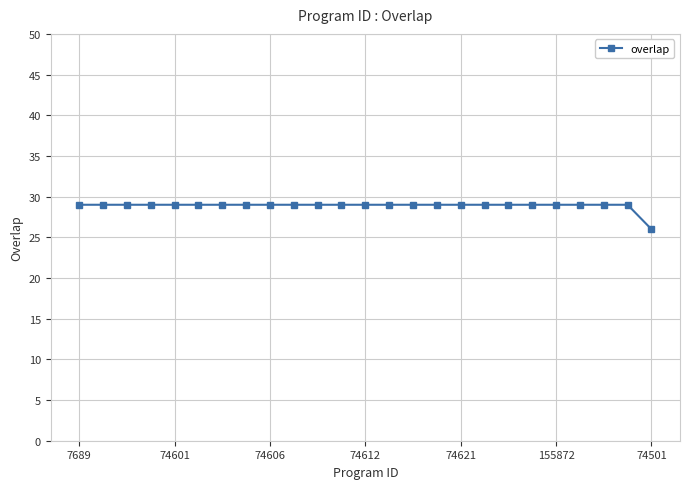

What is the average value?

29